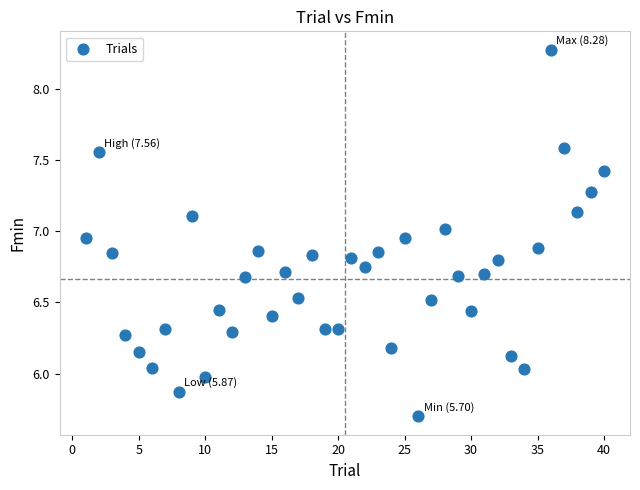

What is the range of Y values (max minus min)?

2.6